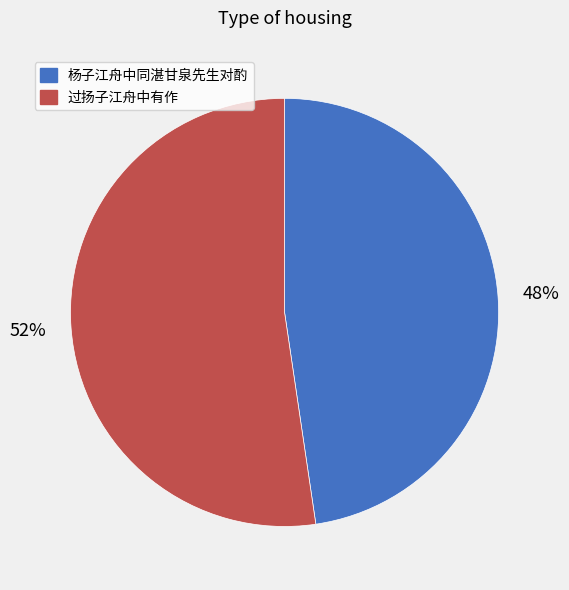

What percentage is the 杨子江舟中同湛甘泉先生对酌 slice, to the nearest percent?

48%